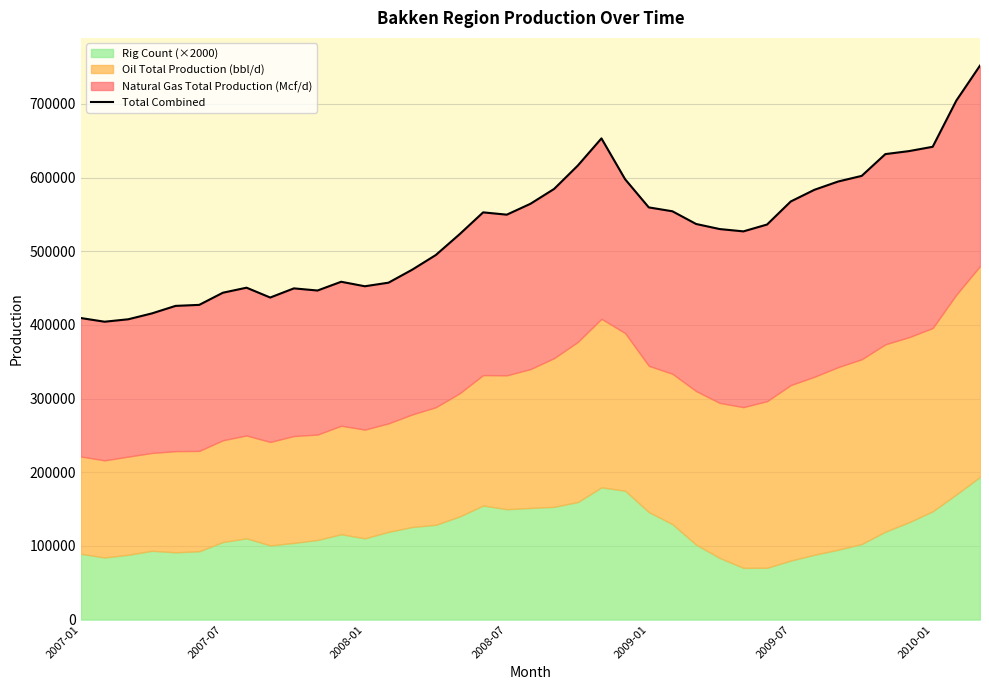

Between 36 and 19, which is larger?

36